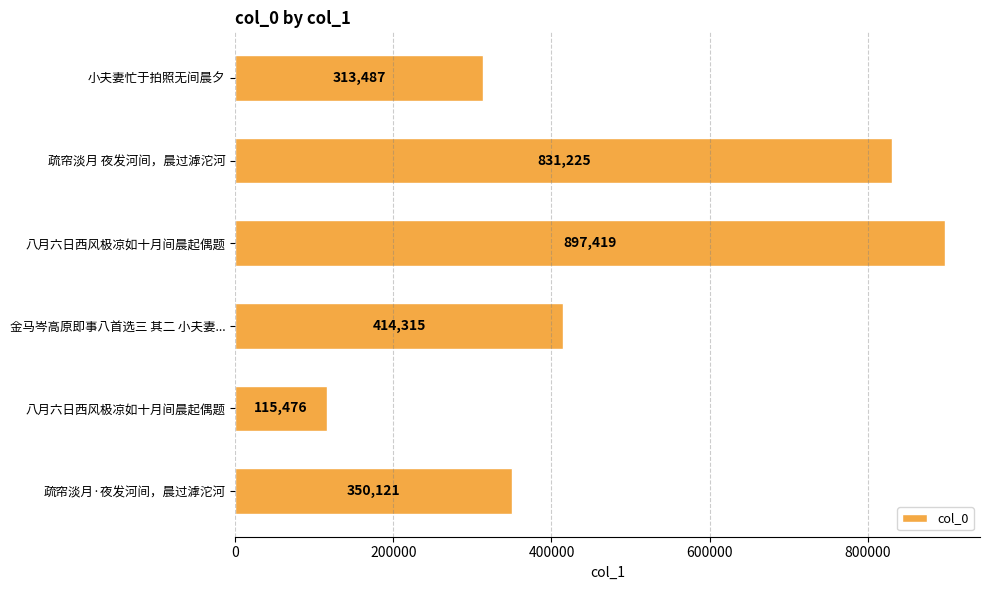

How many data points does each series have?

6